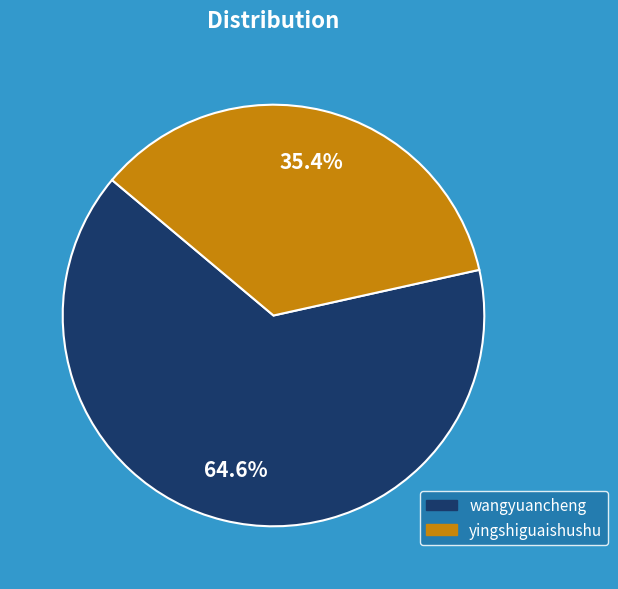

Does any single category account for the majority?

Yes